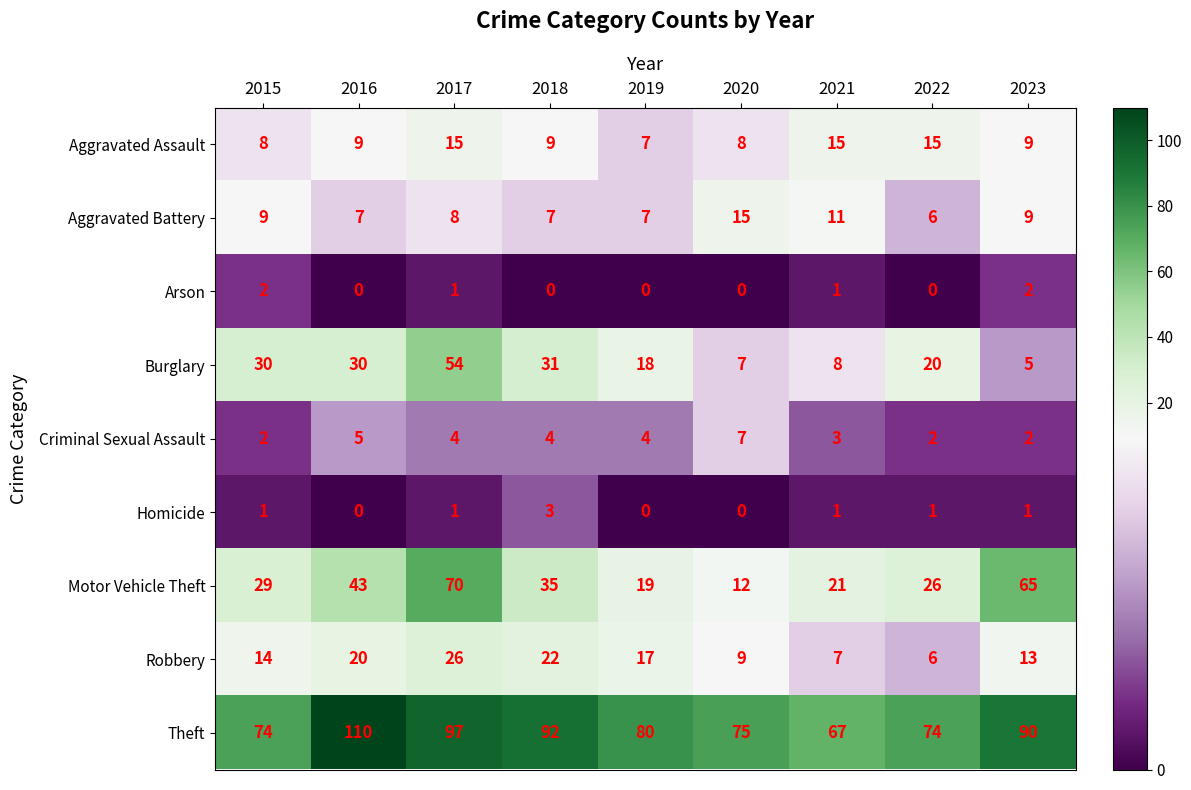

Which series changed the most between 2016 and 2017?

Motor Vehicle Theft